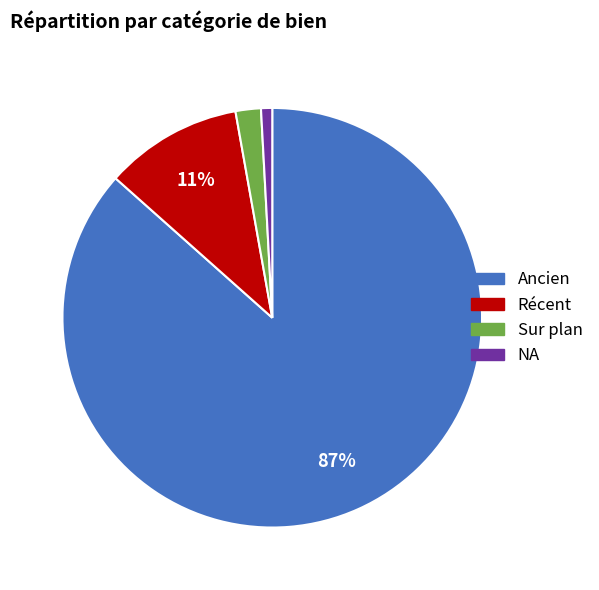

To the nearest percent, what portion does Récent represent?

11%